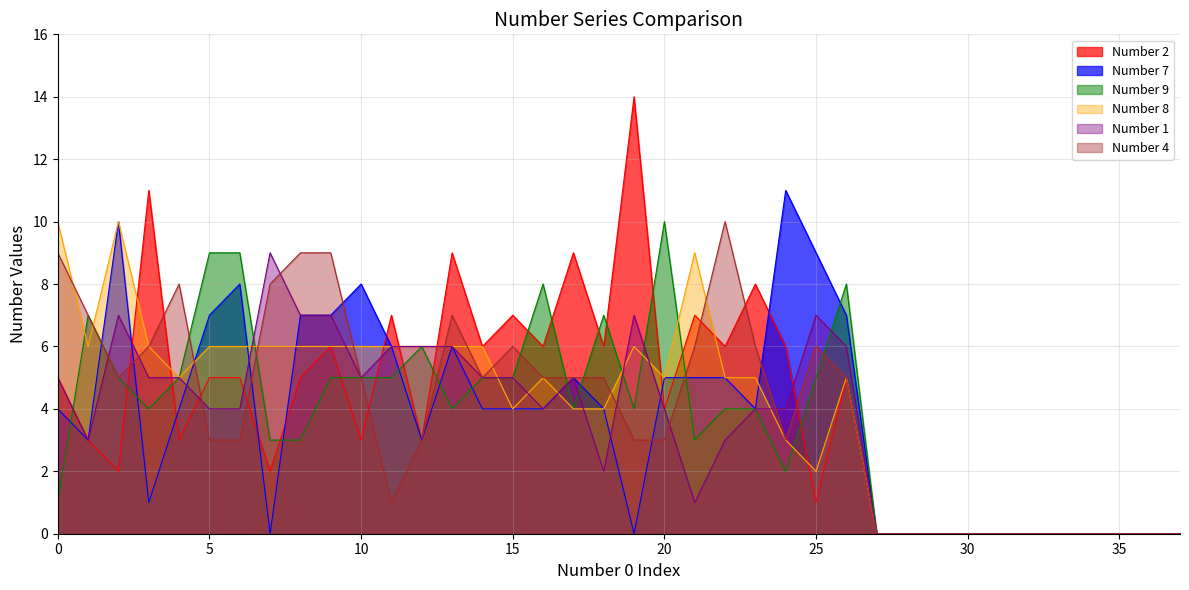

What is the maximum value shown in the chart?

14